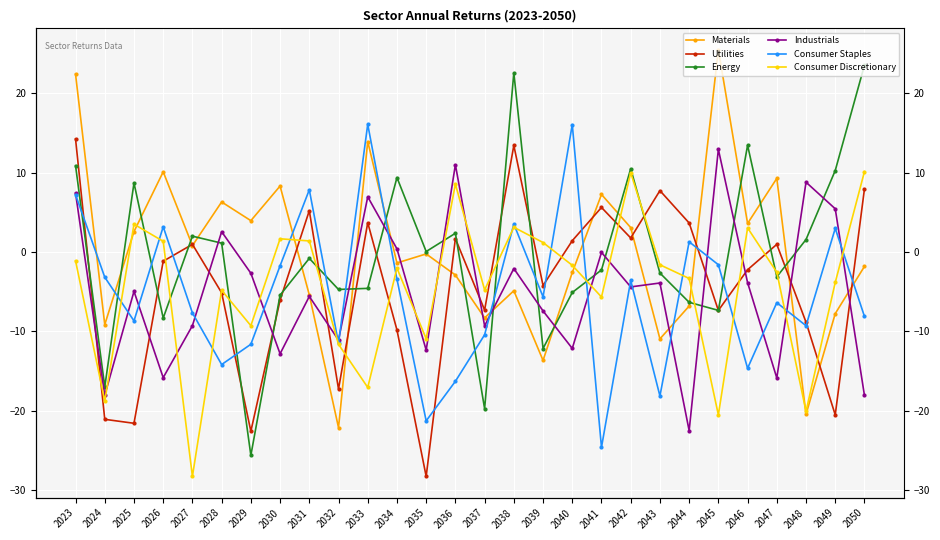

What is the difference between the Utilities values at 2035 and 2037?

20.9